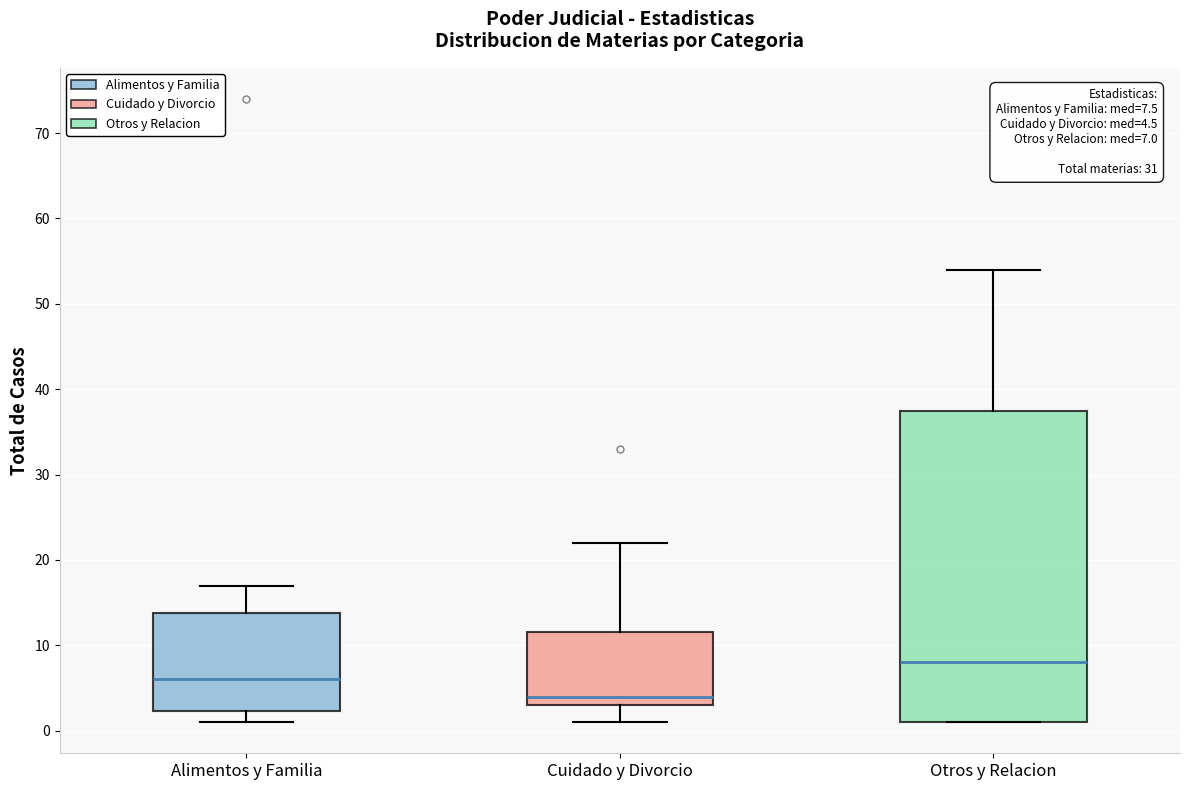

Comparing the boxes themselves (not the whiskers), which one is the tallest?

Otros y Relacion